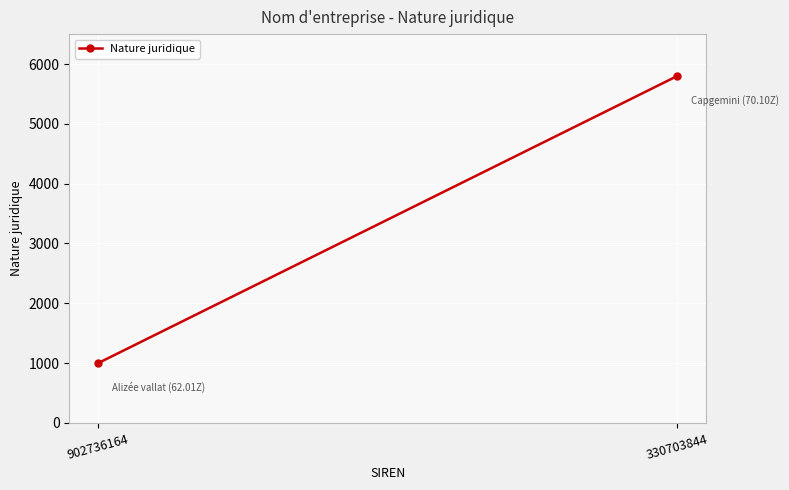

What is the sum of the values at 902736164 and 330703844?

6800